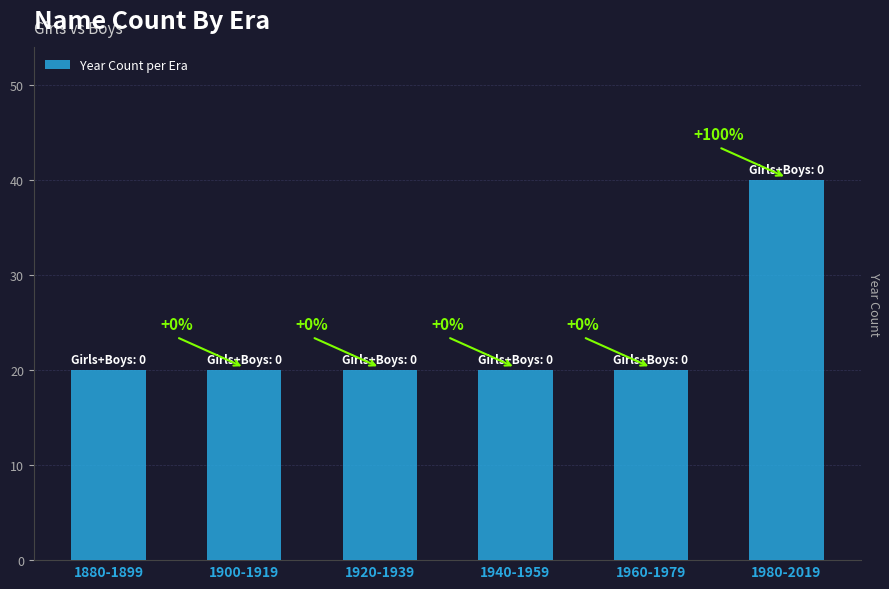

List the labels in order of value, largest first.

1980-2019, 1880-1899, 1900-1919, 1920-1939, 1940-1959, 1960-1979